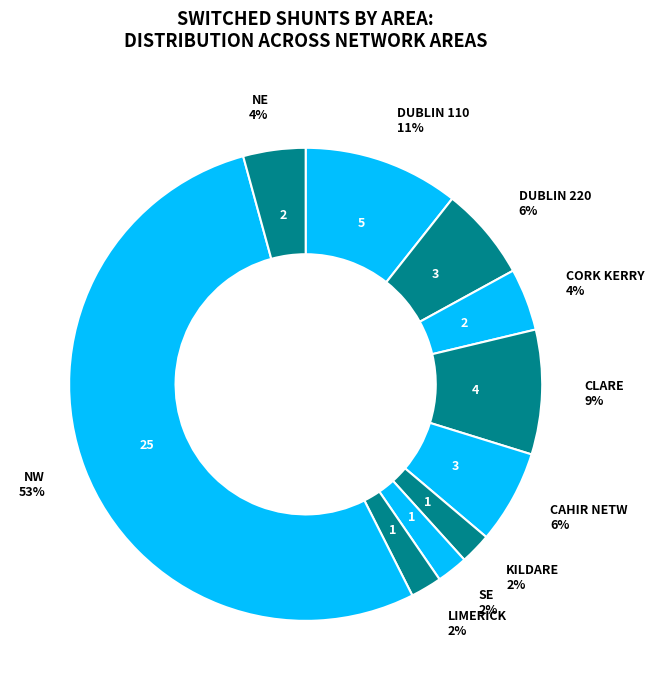

The DUBLIN 110 slice represents 11% of the pie. True or false?

True